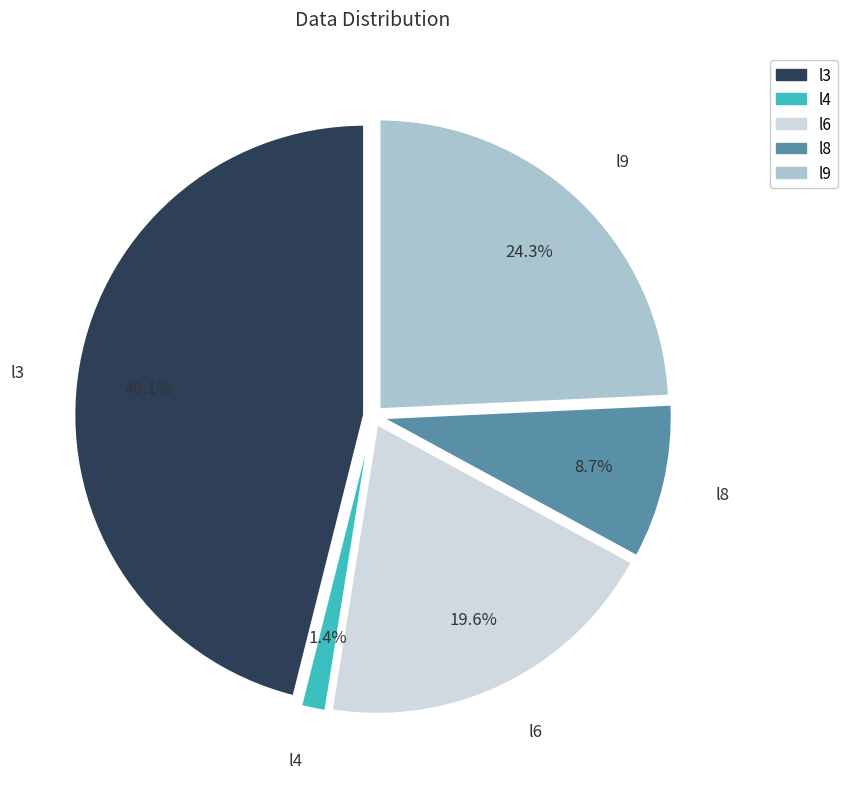

Count the number of slices in the pie.

5